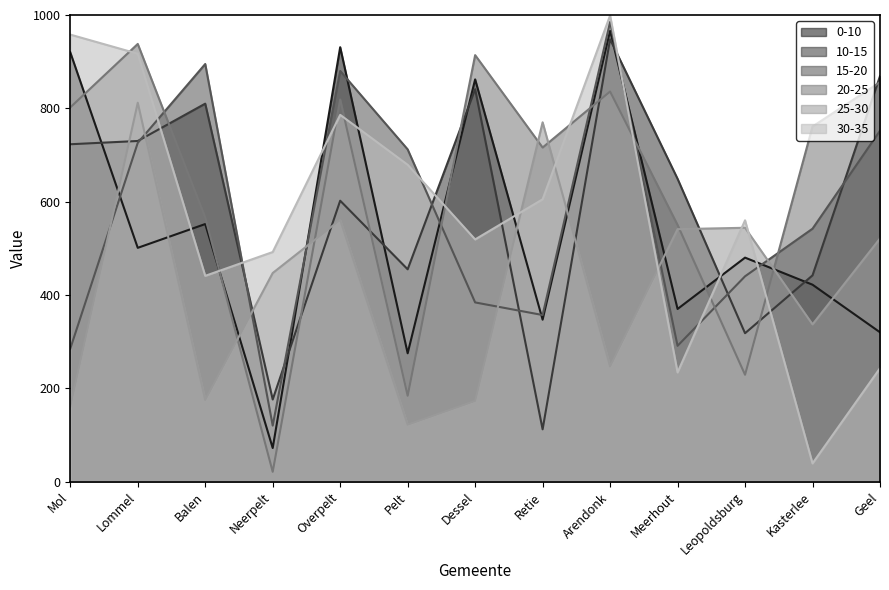

Is it true that 0-10 equals 118 at Neerpelt?

False